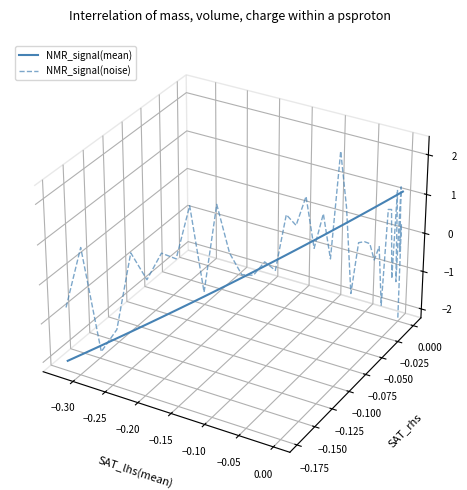

What are all the series names shown in the legend?

NMR_signal(mean), NMR_signal(noise)